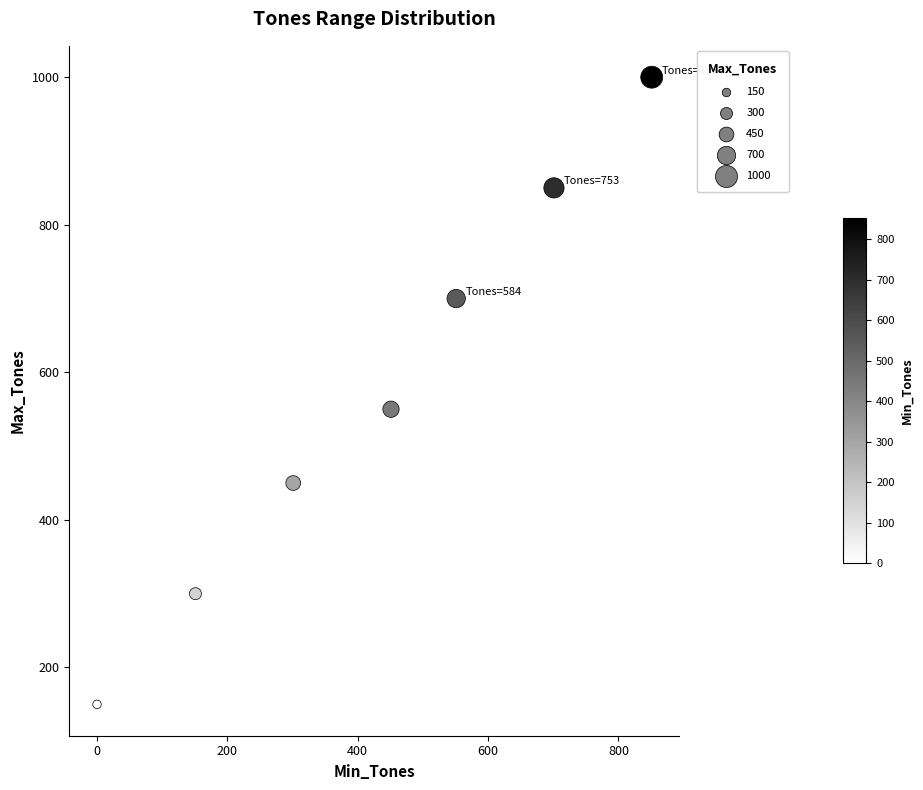

What Y value in the scatter plot is closest to 575?

550